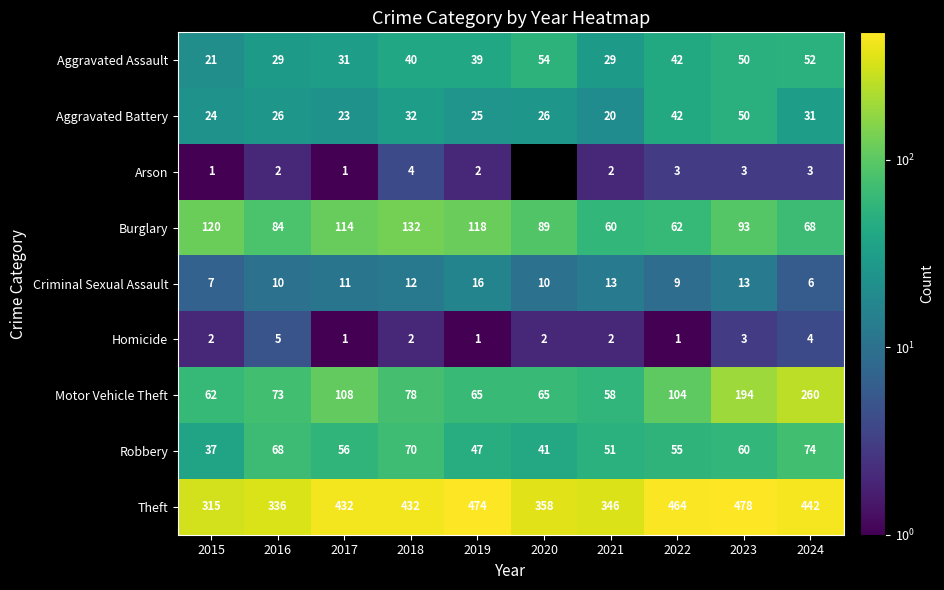

What is the approximate value of Aggravated Battery at 2020, to the nearest 10?

30